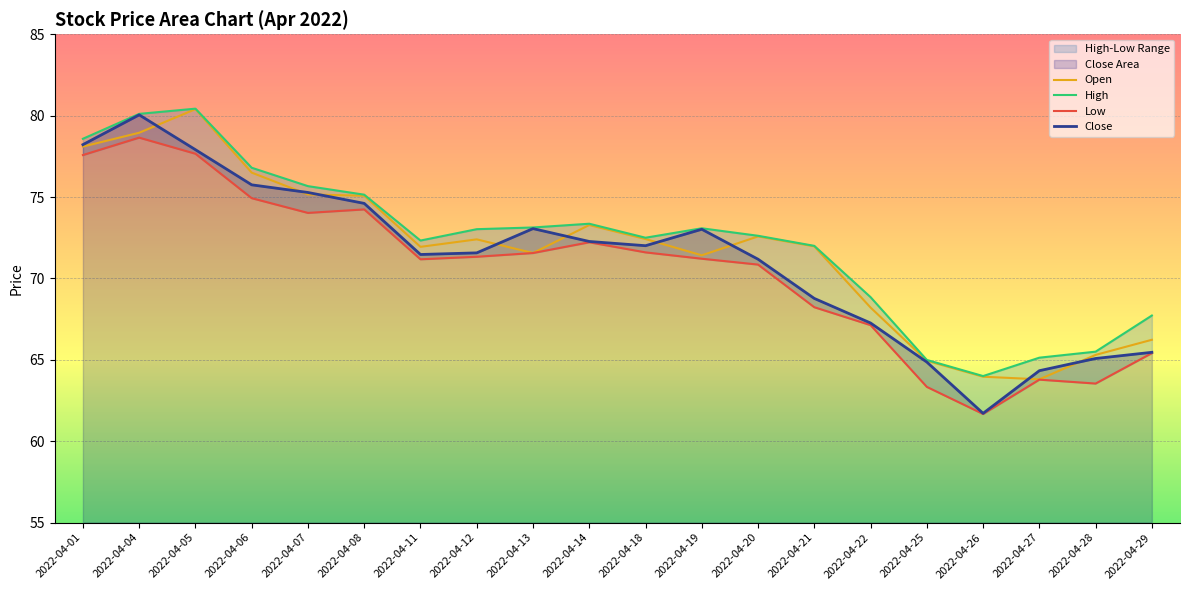

Which has a higher value, 2022-04-01 or 2022-04-20?

2022-04-01